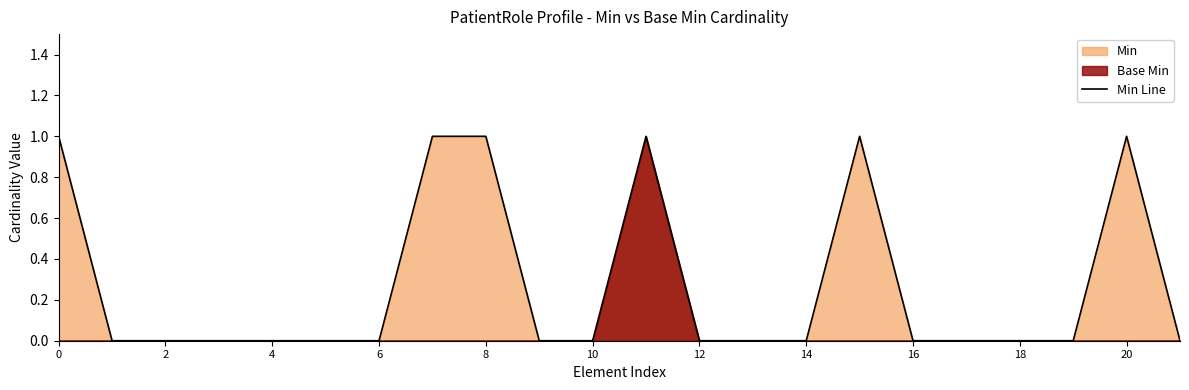

Is it true that Min Line equals 0 at 12?

True